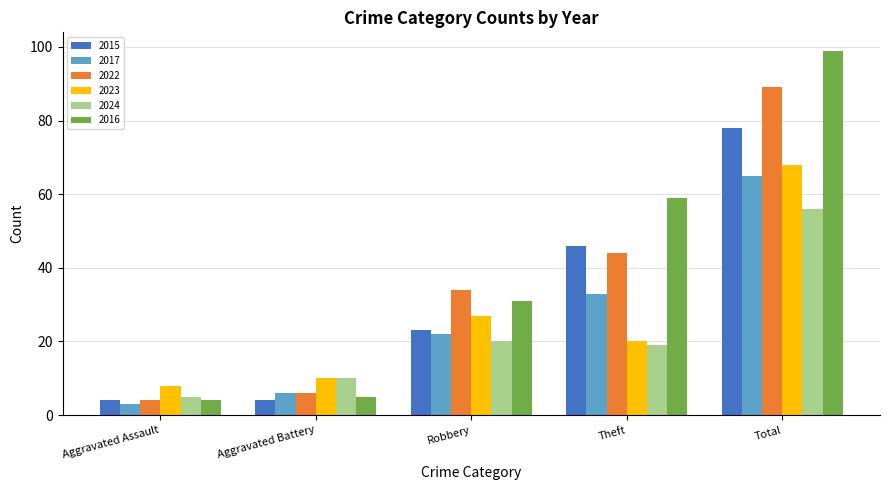

What is the value of the 2024 bar at the 1st from the left?

5